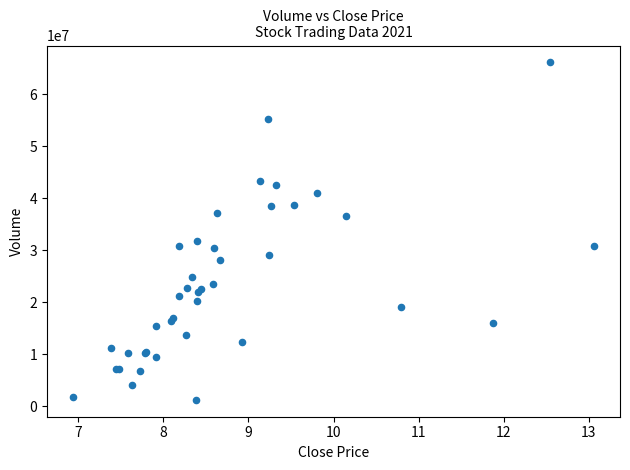

What Y value in the scatter plot is closest to 33651509?

31771658